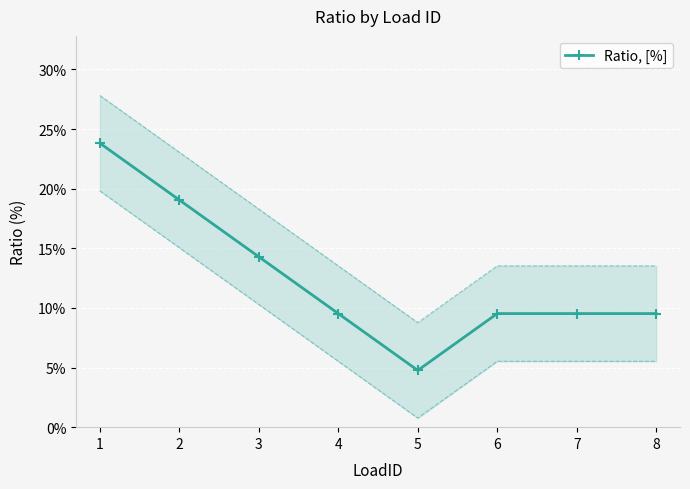

What is the sum of all values?

1.0